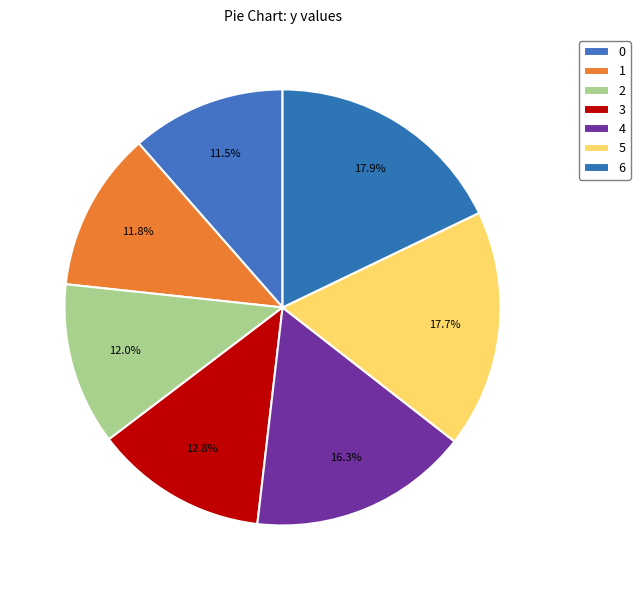

Rank the categories by value from highest to lowest.

6, 5, 4, 3, 2, 1, 0